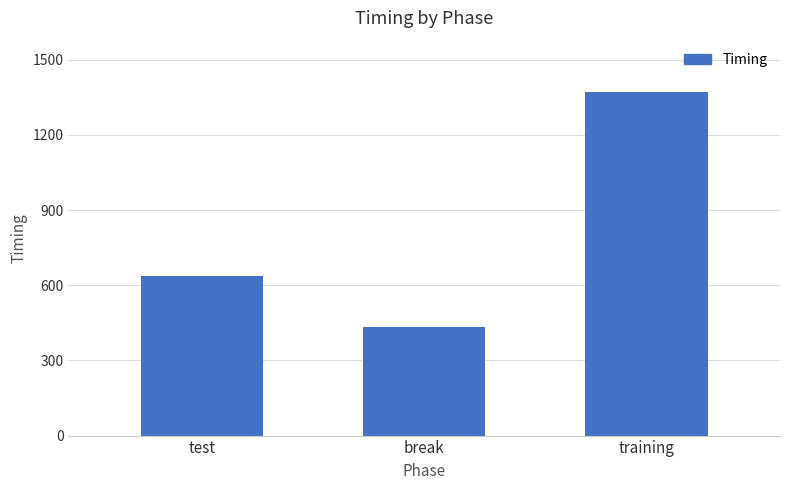

Between training and break, which is larger?

training